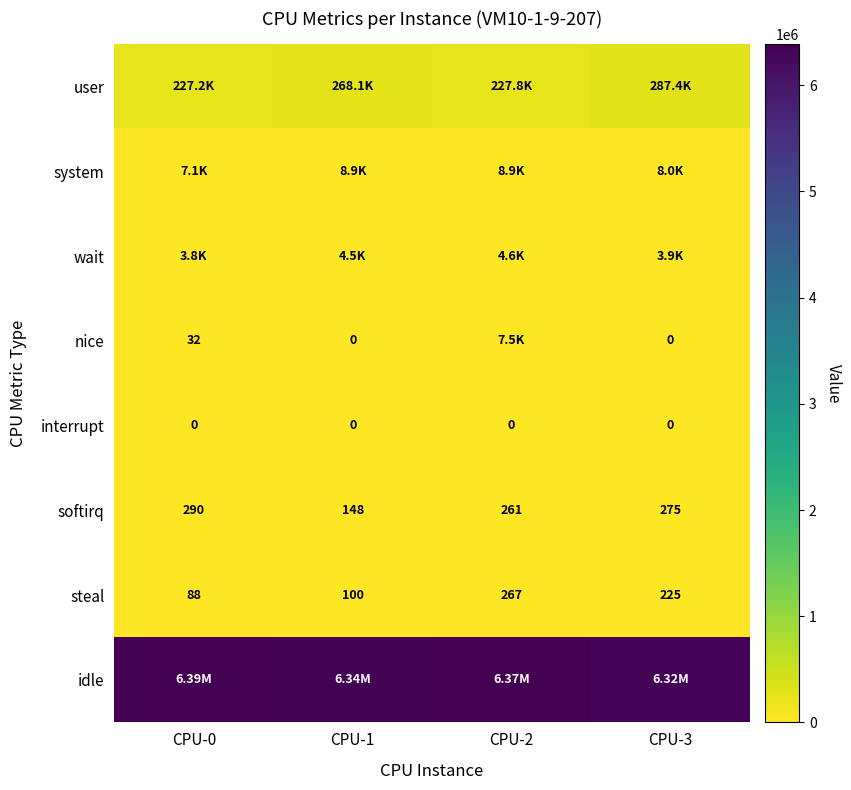

Which category has the lowest value across all series?

CPU-1